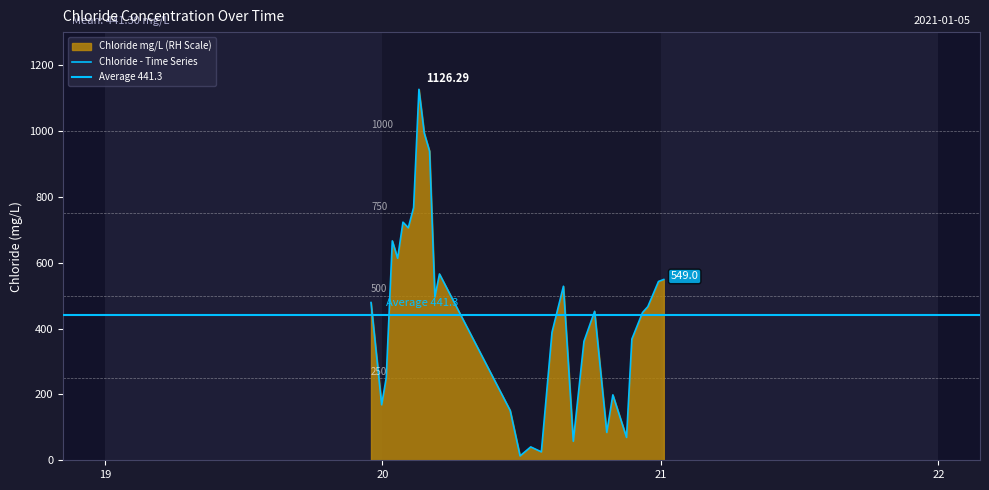

What is the maximum value shown in the chart?

1126.3